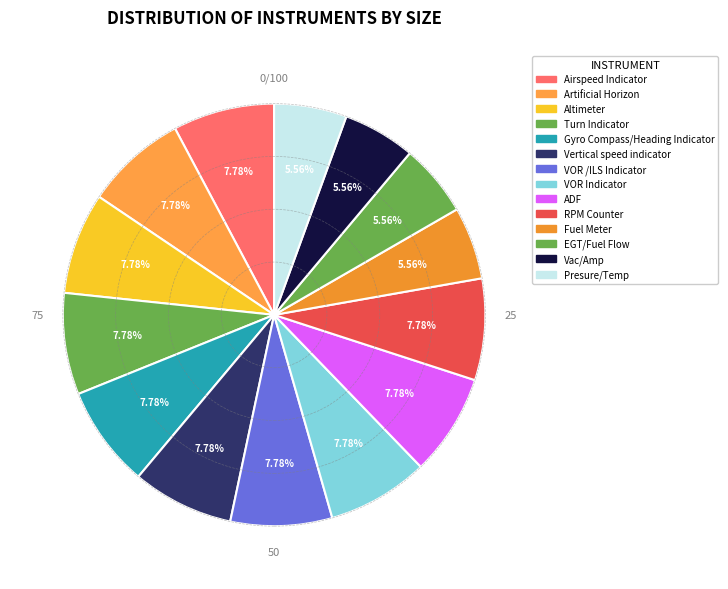

How many segments does this pie chart have?

14